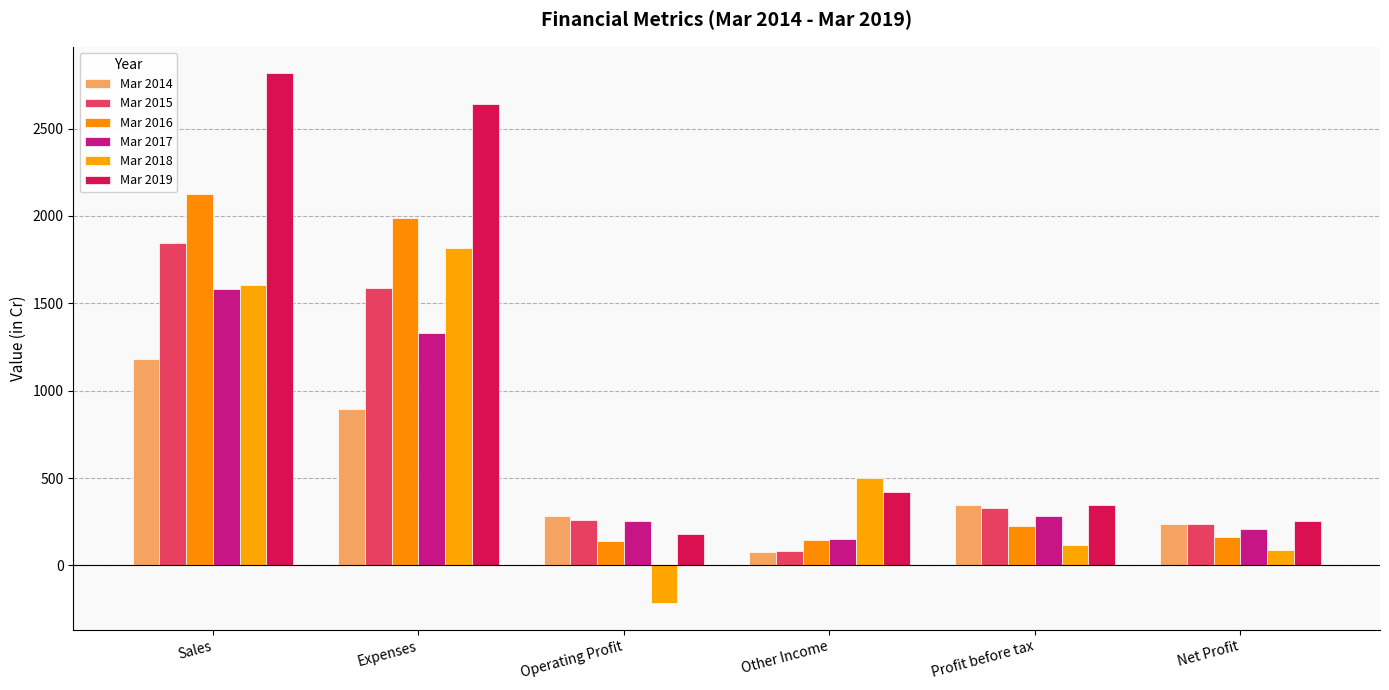

What is the difference between the maximum and minimum values in the Mar 2017 series?

1433